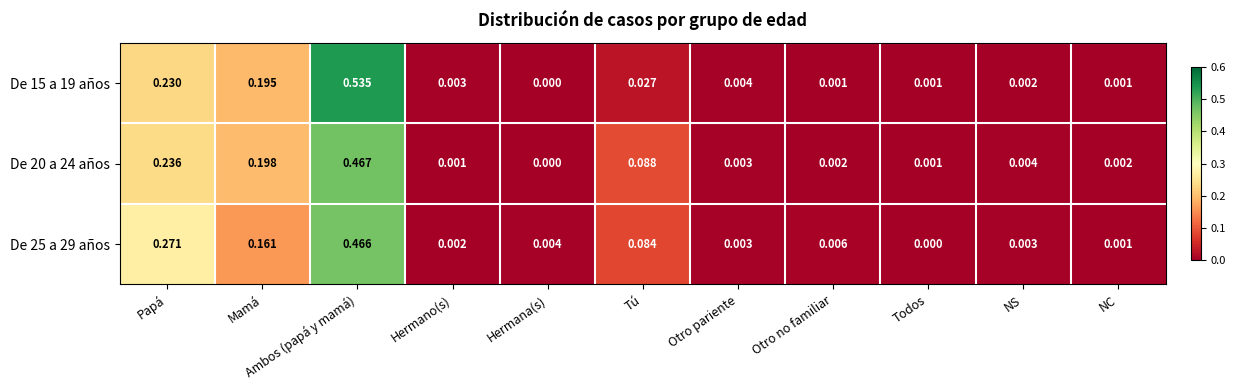

Which label corresponds to the largest value in the chart?

Ambos (papá y mamá)